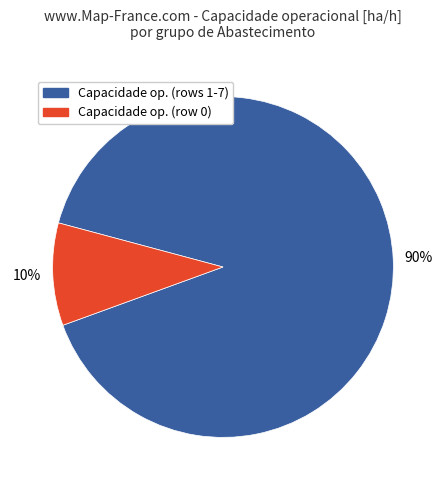

How many segments does this pie chart have?

2